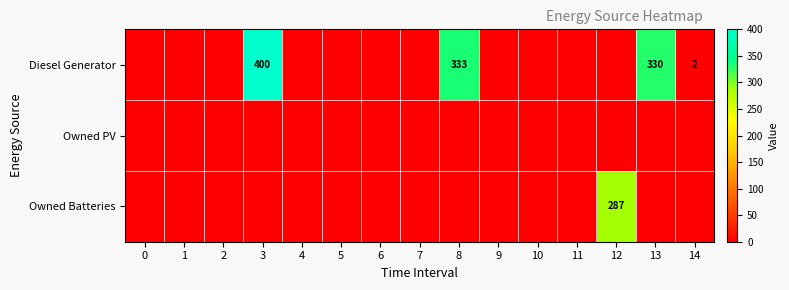

Which series has the largest total across all categories?

Diesel Generator